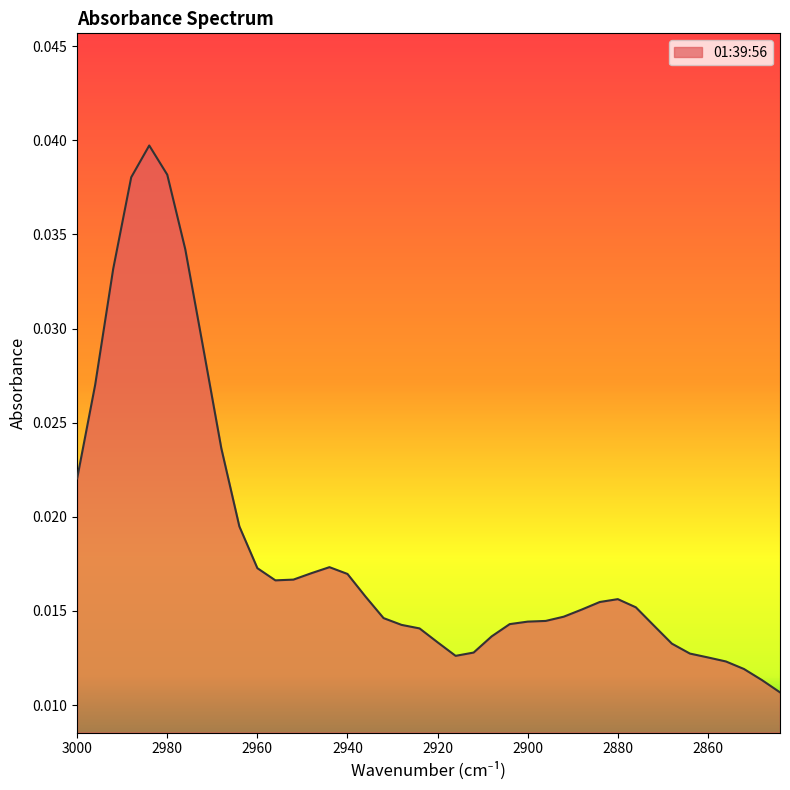

Rank the categories by value from highest to lowest.

2984, 2980, 2988, 2976, 2992, 2972, 2996, 2968, 3000, 2964, 2944, 2960, 2948, 2940, 2952, 2956, 2936, 2880, 2884, 2876, 2888, 2892, 2932, 2896, 2900, 2904, 2928, 2872, 2924, 2908, 2920, 2868, 2912, 2864, 2916, 2860, 2856, 2852, 2848, 2844